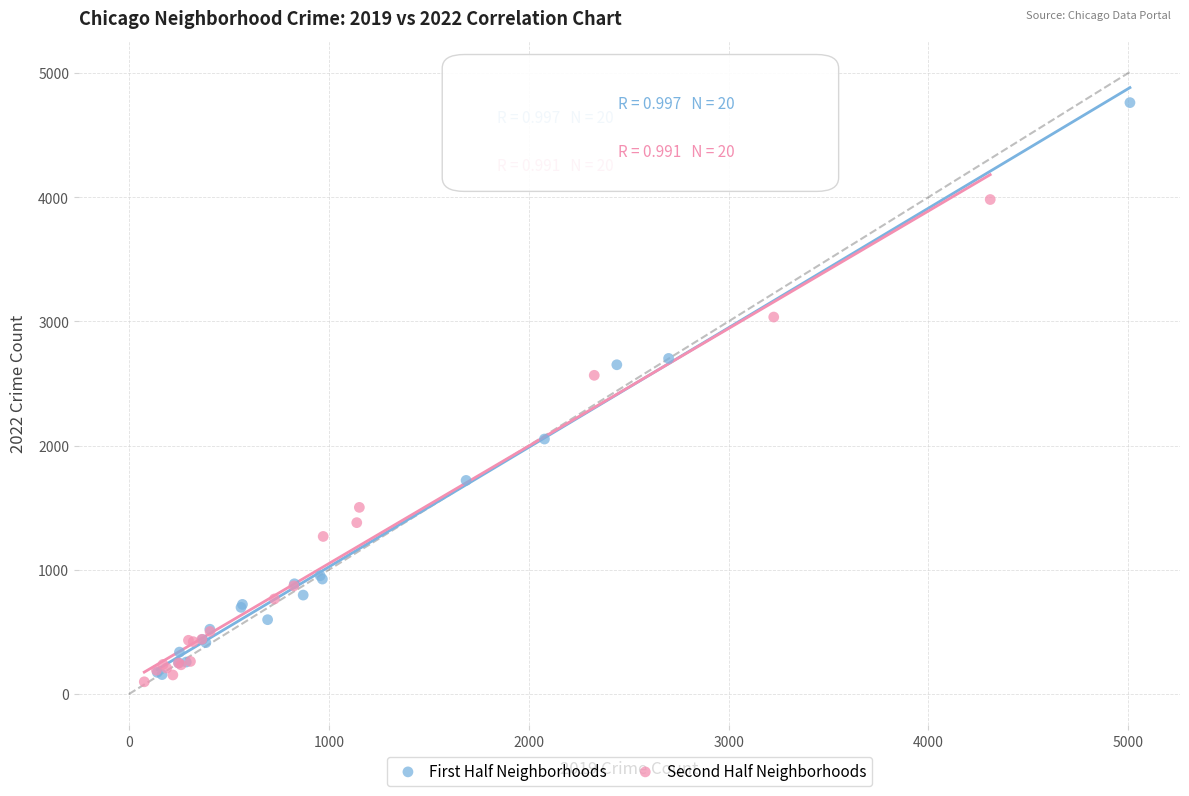

Which series reaches the maximum Y coordinate?

First Half Neighborhoods